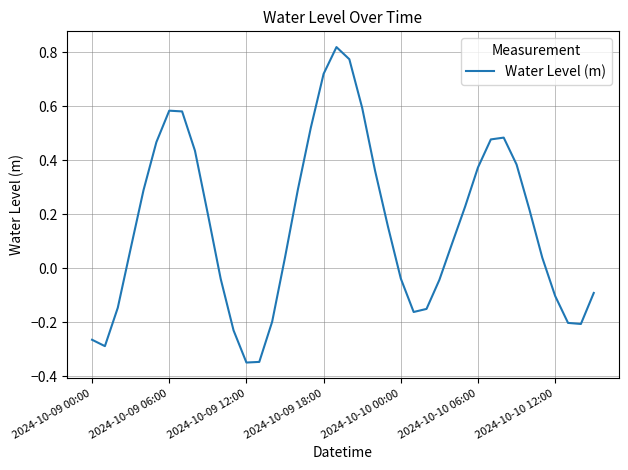

What is the difference between the maximum and minimum values?

1.2